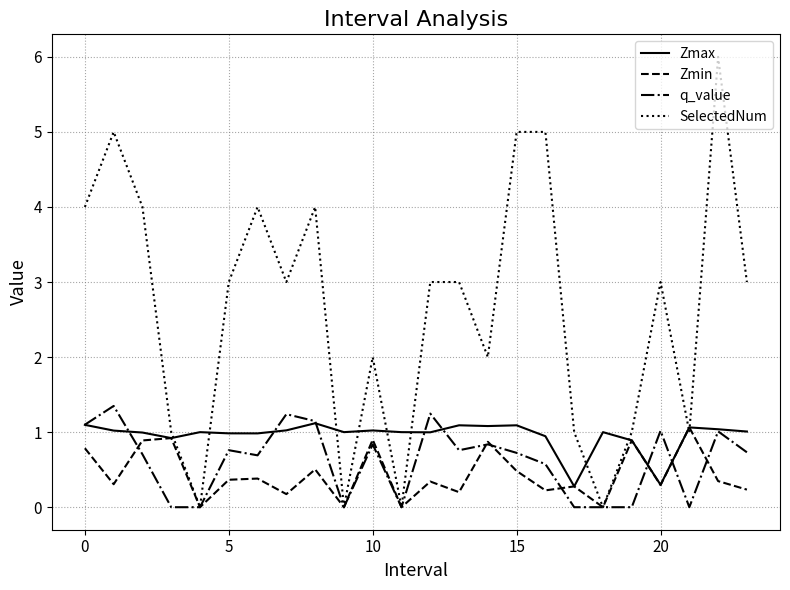

What is the greatest value displayed?

6.0